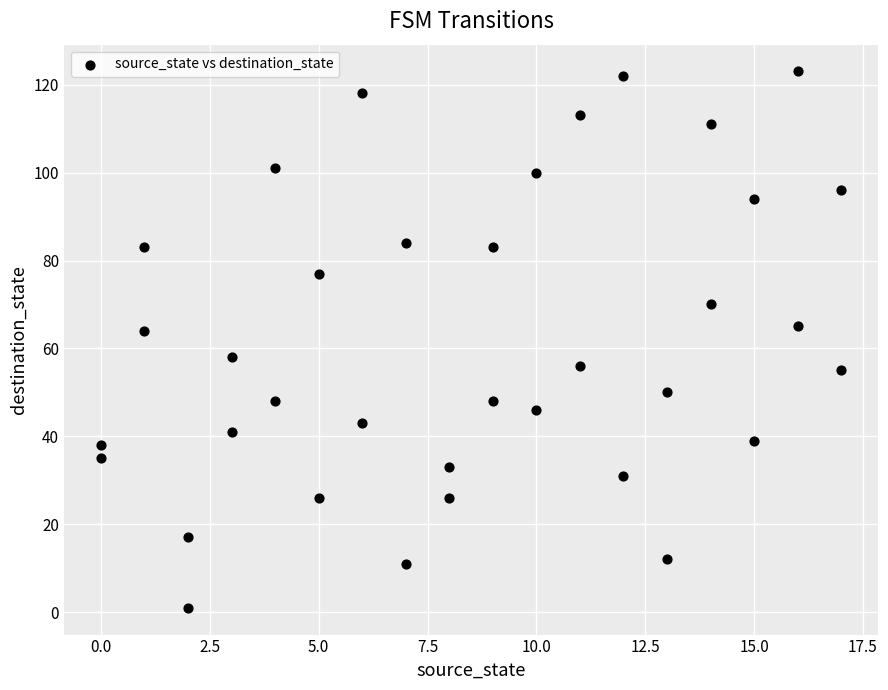

What is the range of X values (max minus min)?

17